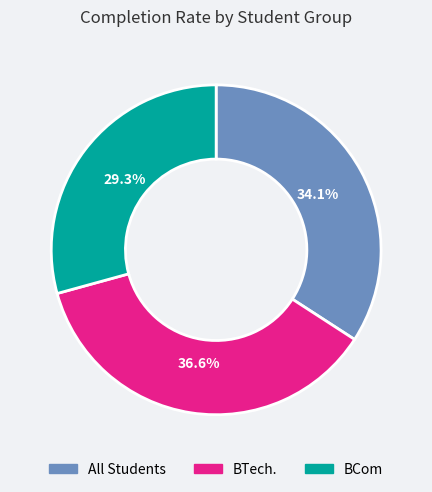

Rank the categories by value from lowest to highest.

BCom, All Students, BTech.